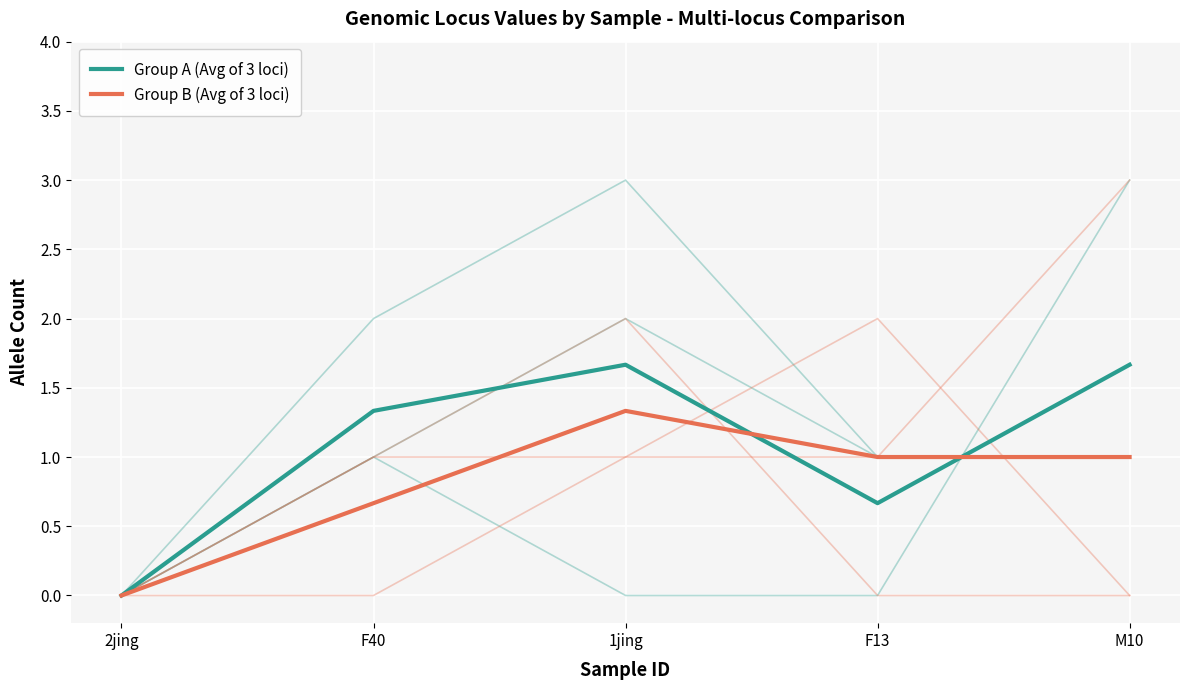

Which category has the highest value across all series?

1jing